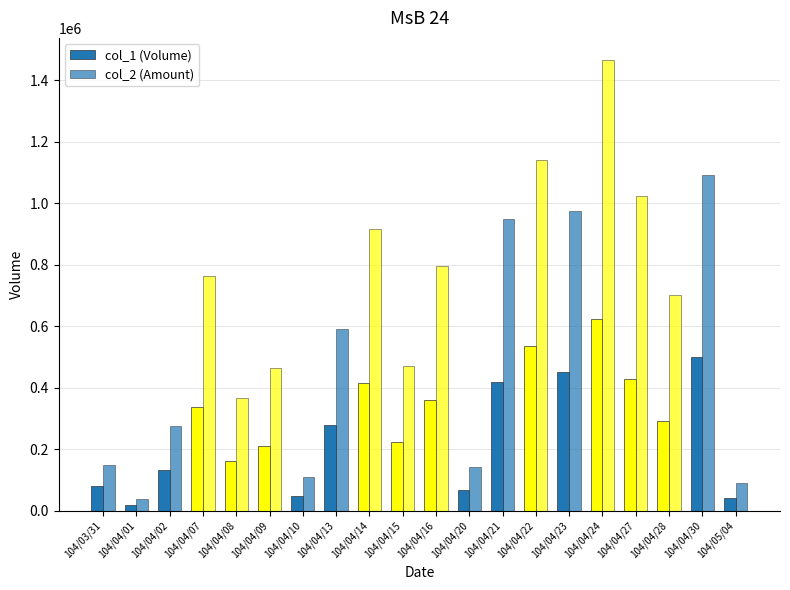

Which label corresponds to the largest value in the chart?

104/04/24